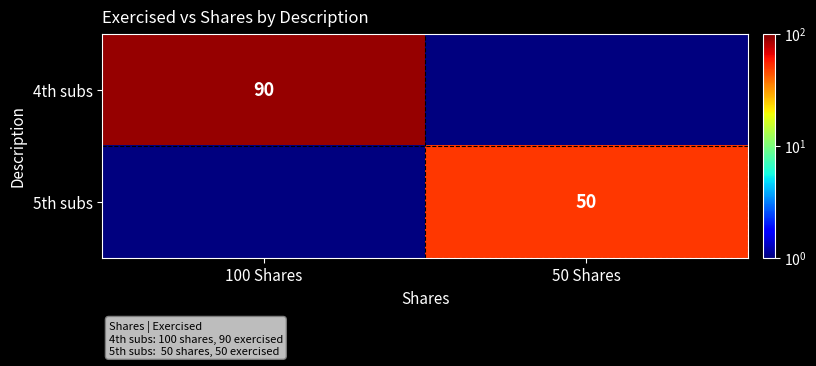

How many series are shown in this chart?

2